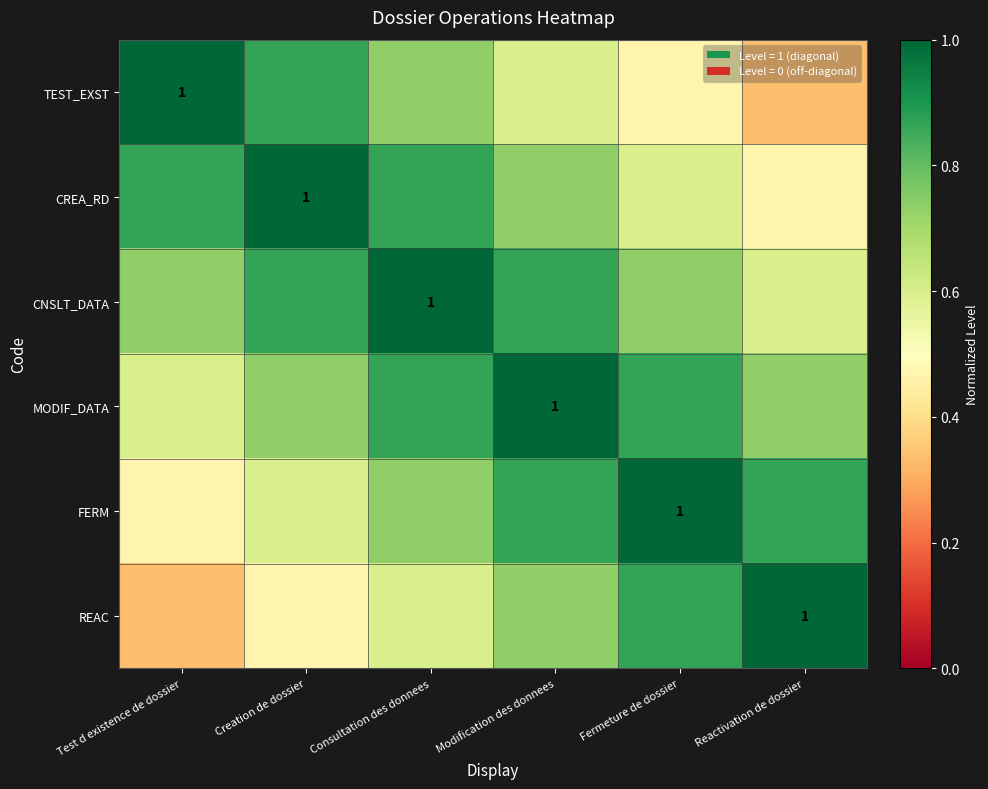

Between Modification des donnees and Creation de dossier, which is larger?

Creation de dossier